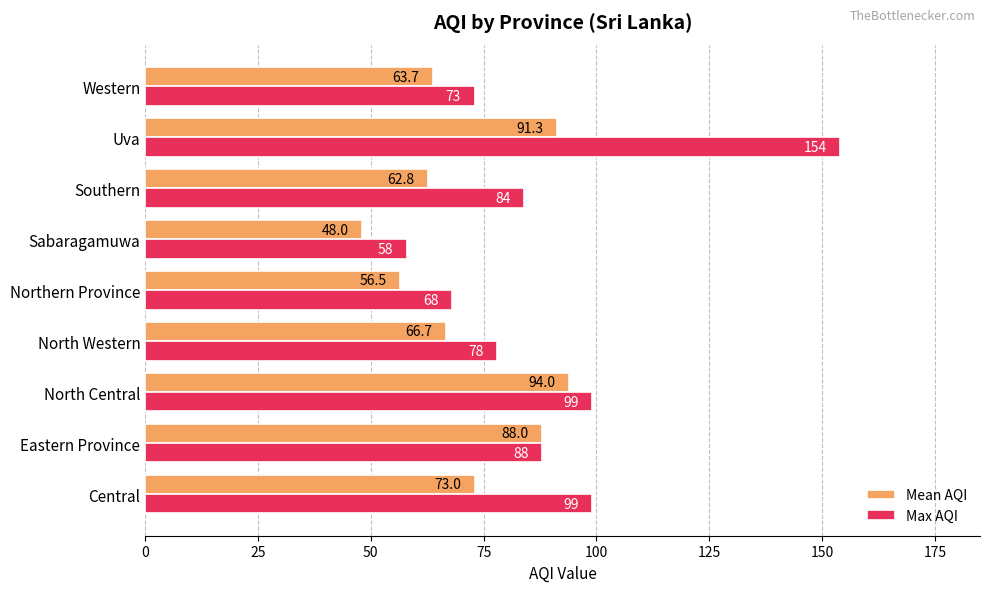

What is the average value of the Mean AQI series?

71.5